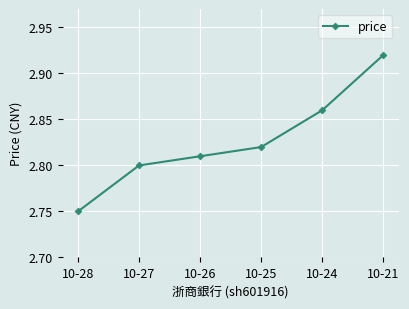

True or false: there are more than 0 points higher than both neighbors.

False